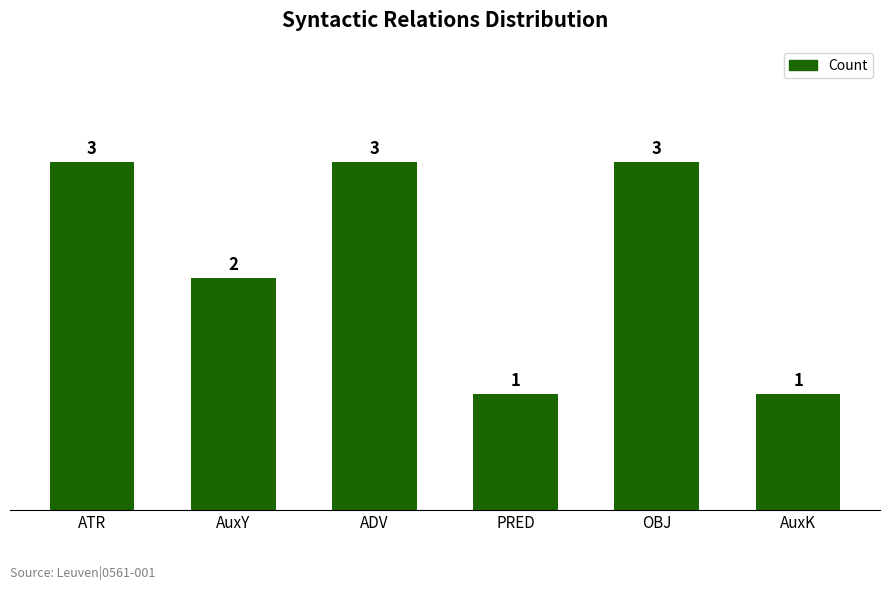

What is the change in value from ADV to PRED?

-2